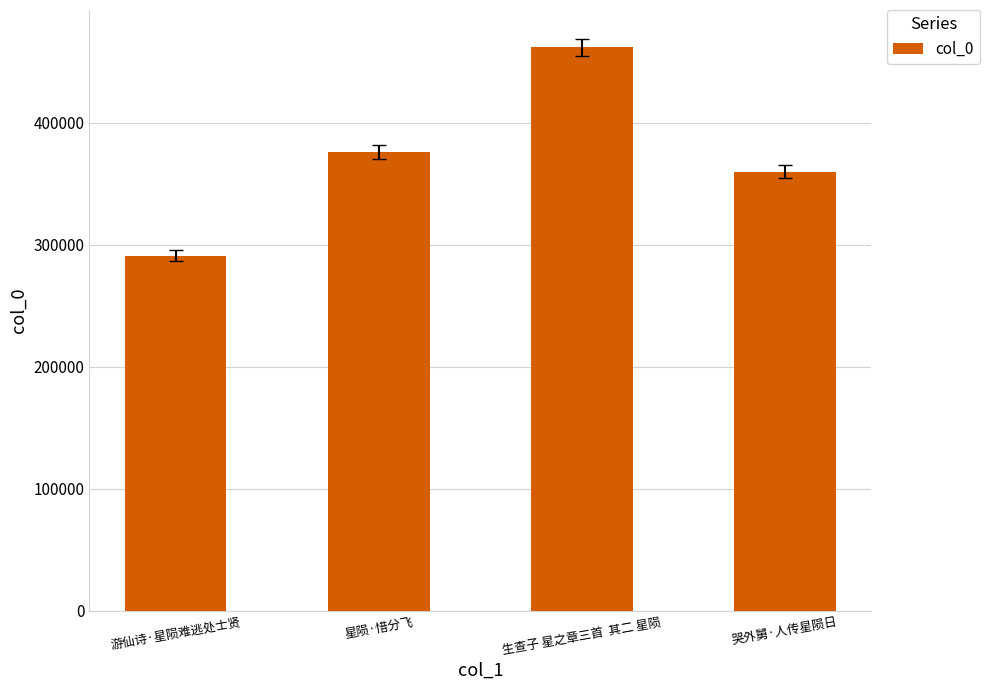

Does the chart contain any negative values?

No